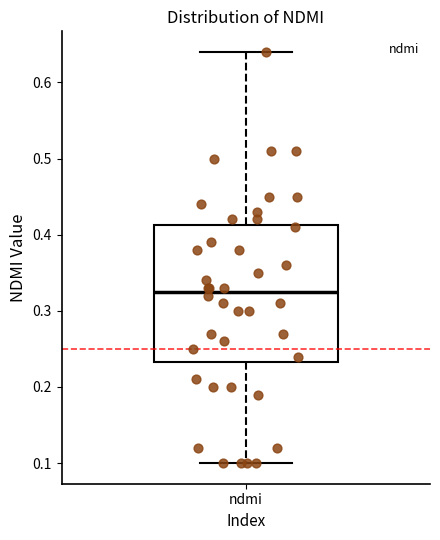

Where is the upper edge of the box for ndmi on the y-axis? The values are not printed on the chart, so give them approximately, as read against the axis.

0.41